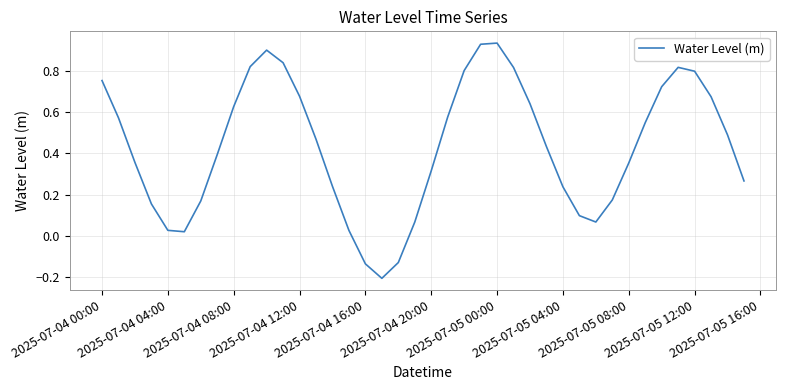

What is the difference between the maximum and minimum values?

1.1